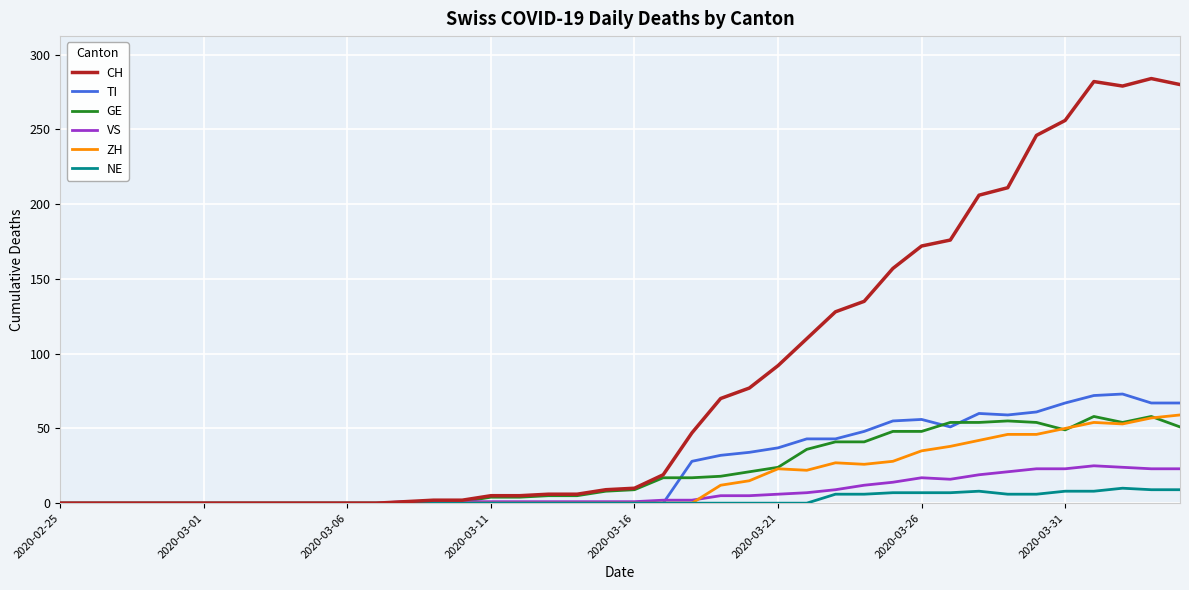

Which series has the largest total across all categories?

CH